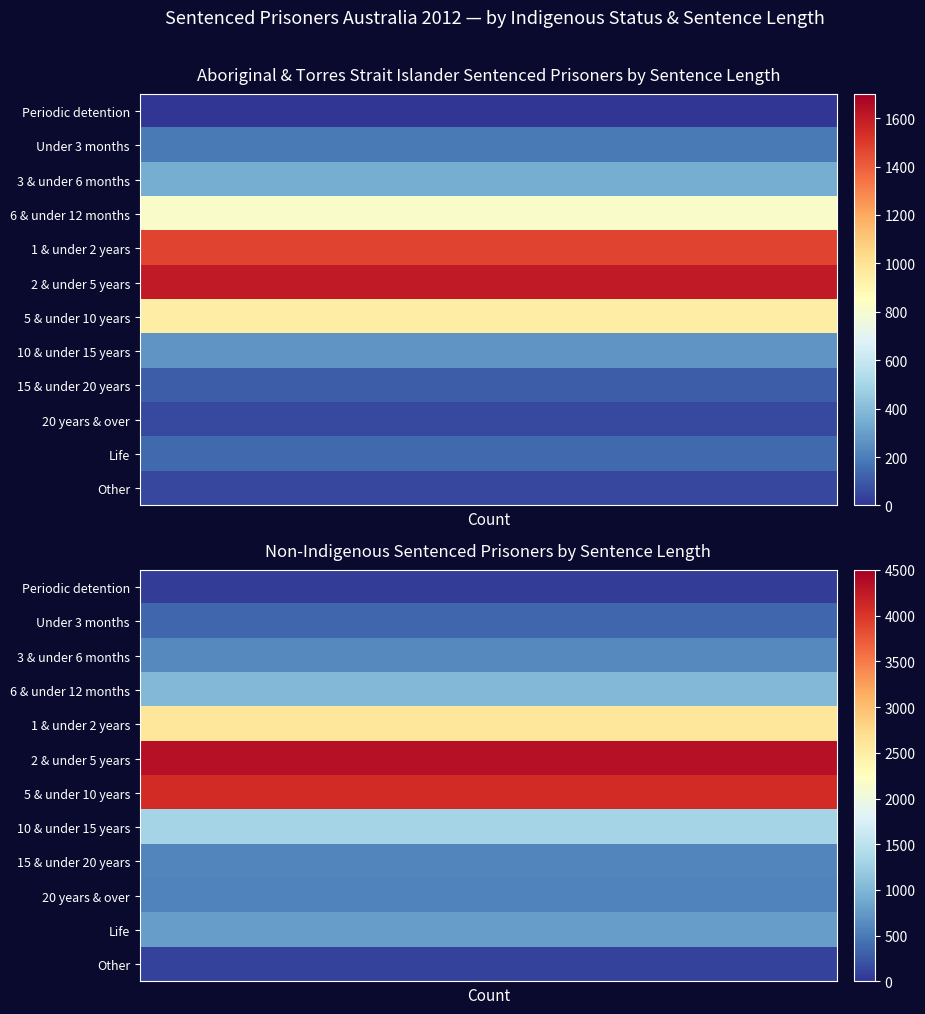

The value of Non-Indigenous at Life is 490. True or false?

False